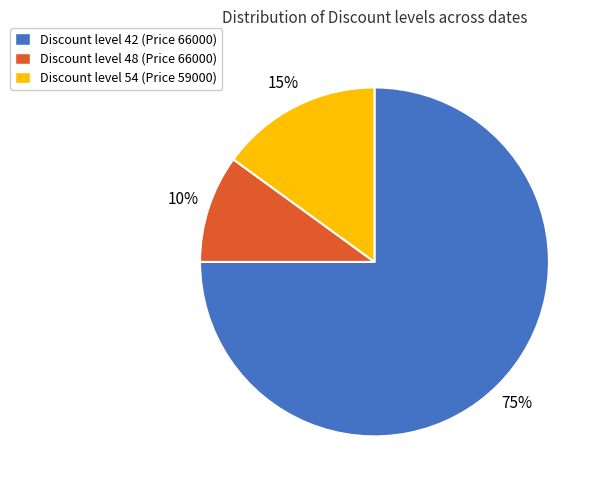

The Discount level 48 (Price 66000) slice represents 10% of the pie. True or false?

True